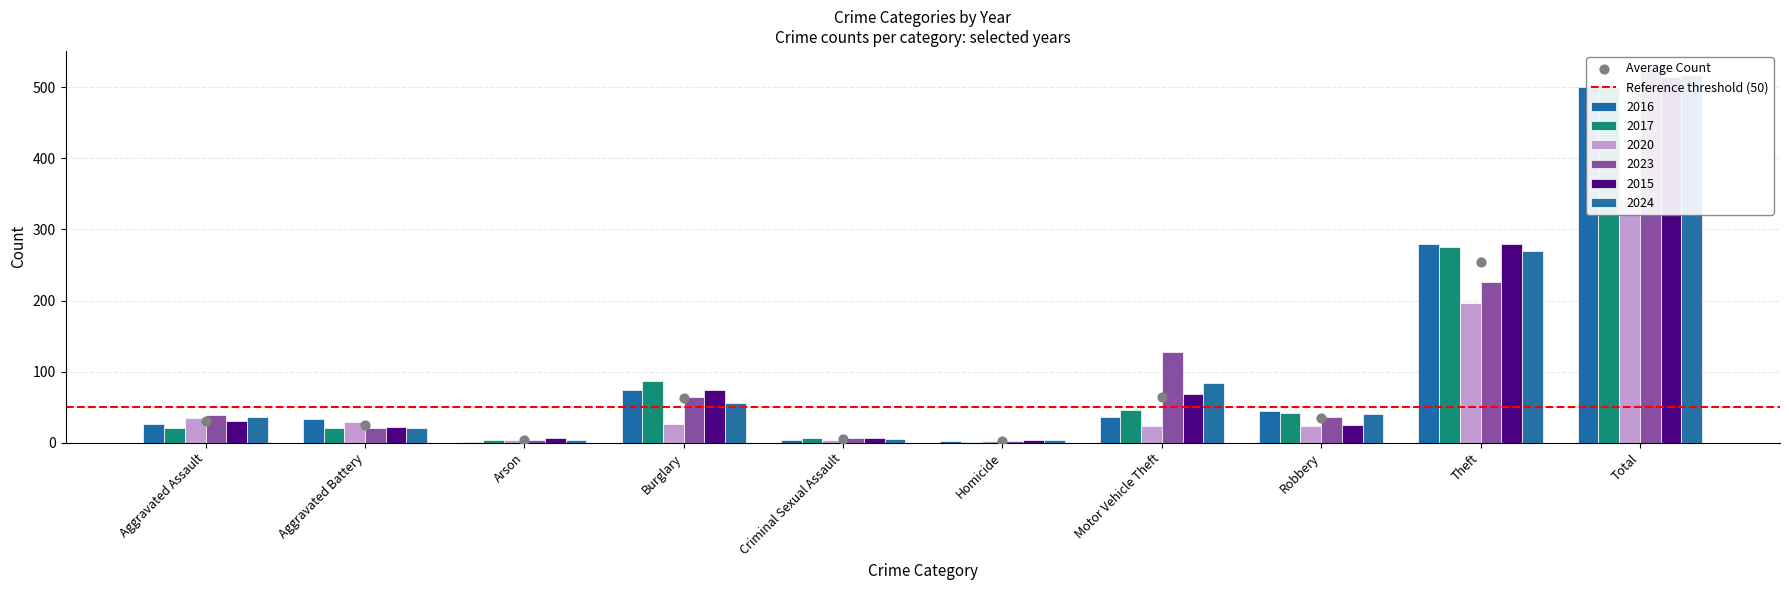

Which series contains the highest Y value?

2023